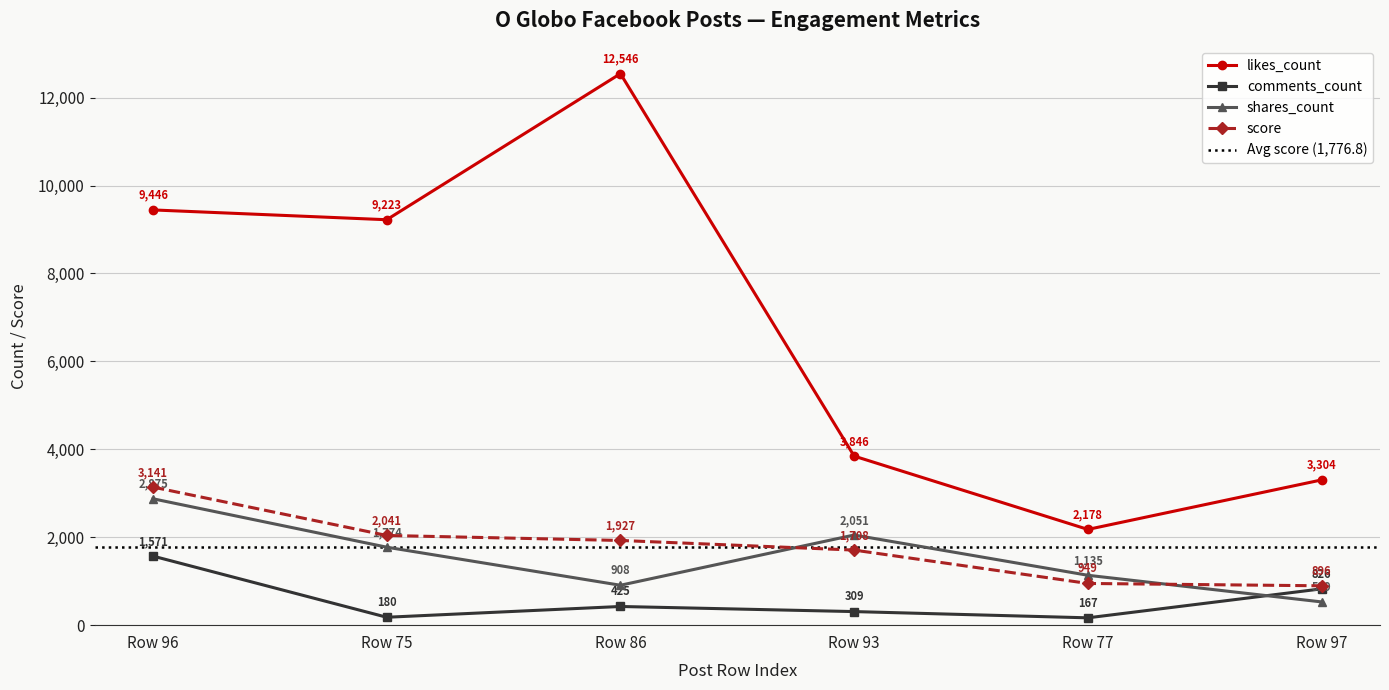

Does the chart have visible grid lines?

Yes